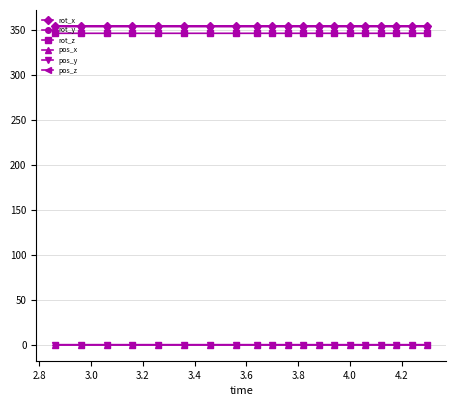

At how many categories does at least one series exceed 56?

20